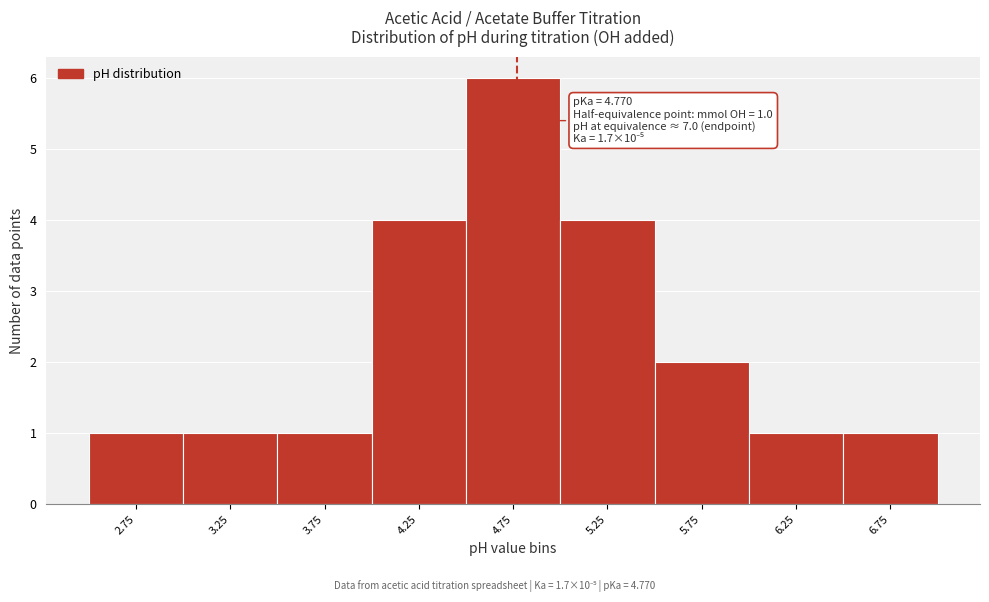

Which range on the x-axis has the tallest bar?

4.5 to 5.0